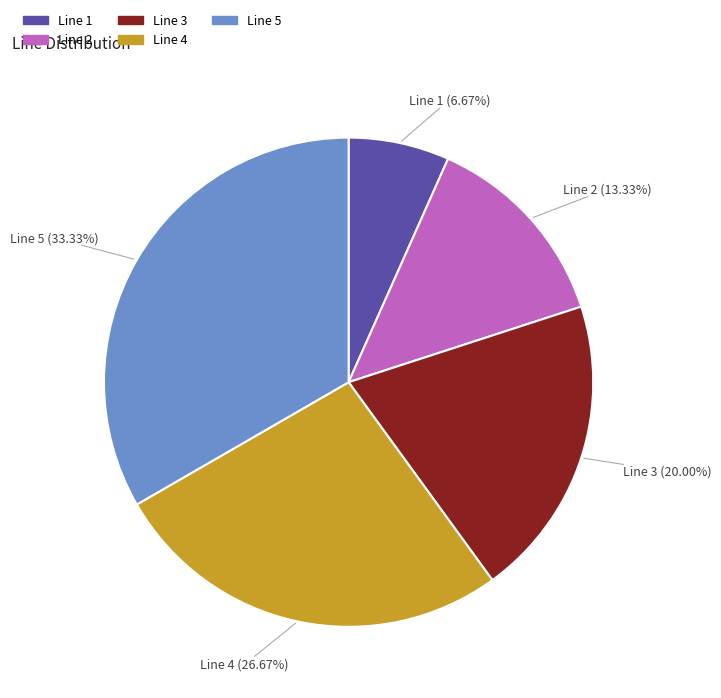

Between Line 3 and Line 2, which is larger?

Line 3